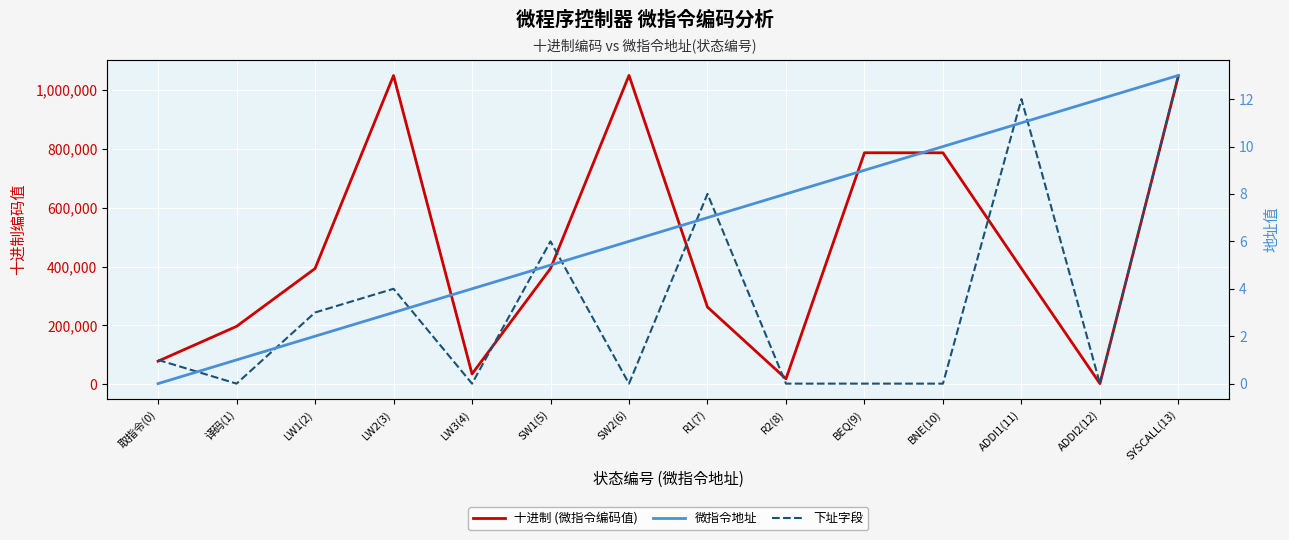

How many values in the 微指令地址 series are below 7?

7